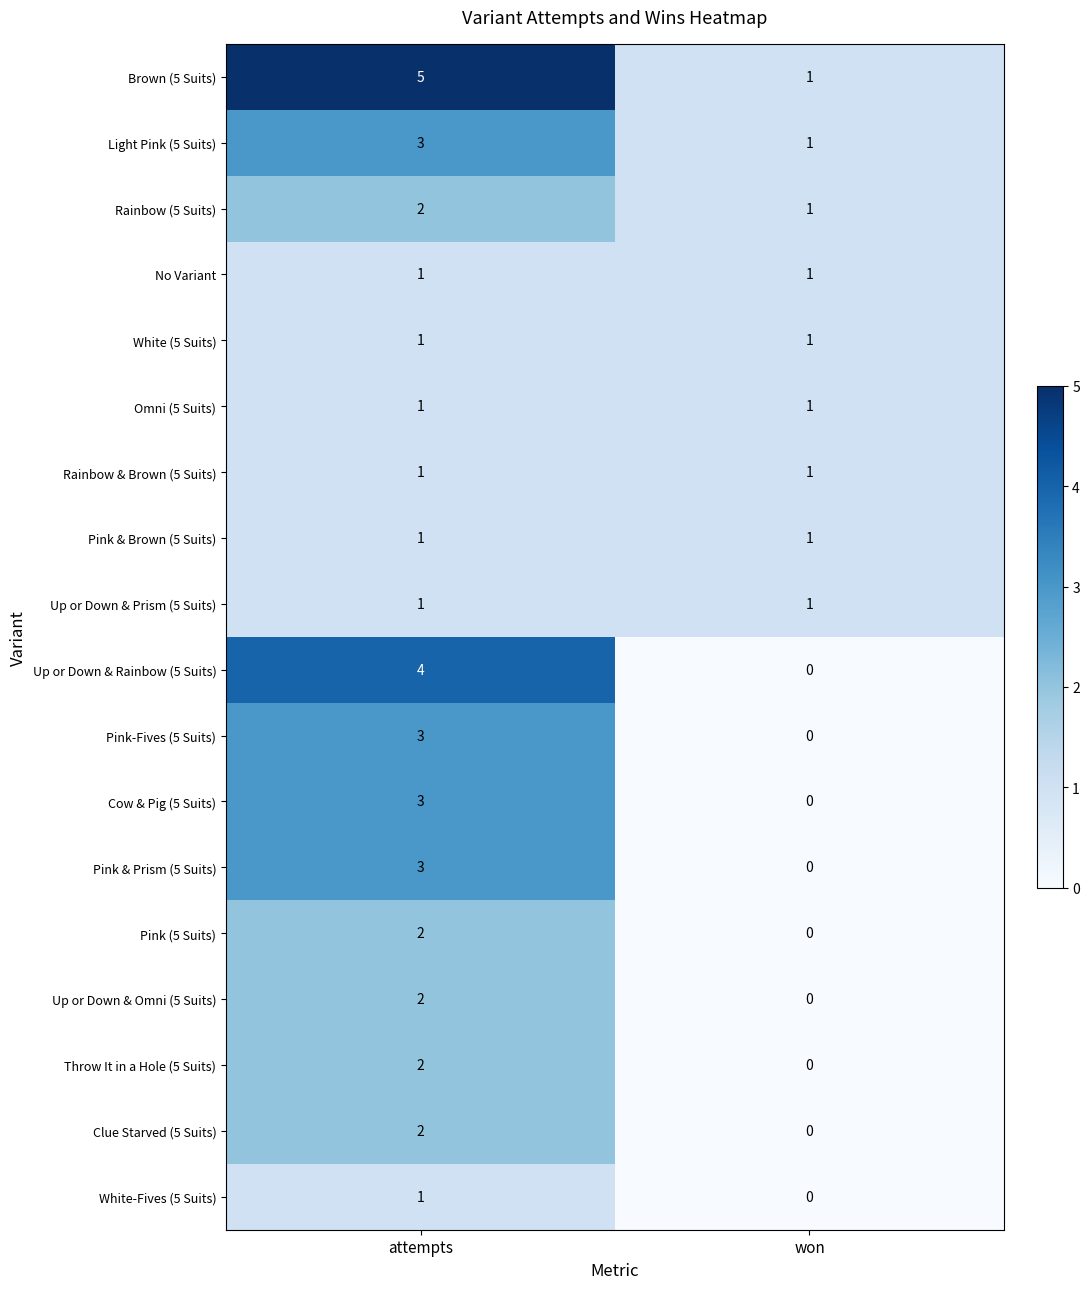

At which category is the sum across all series the highest?

attempts